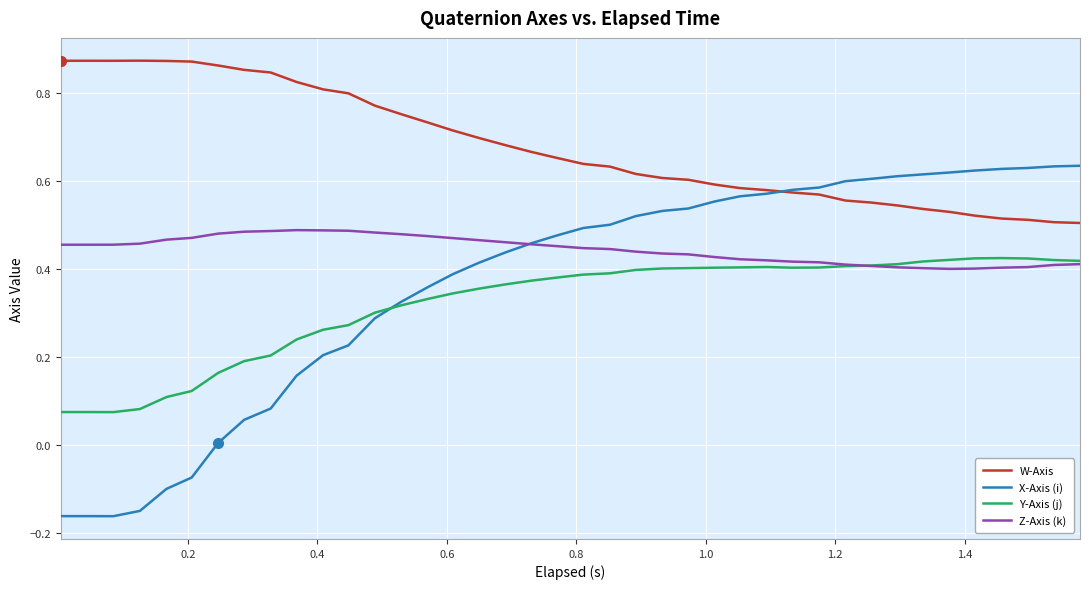

Which series has the widest spread of values?

X-Axis (i)